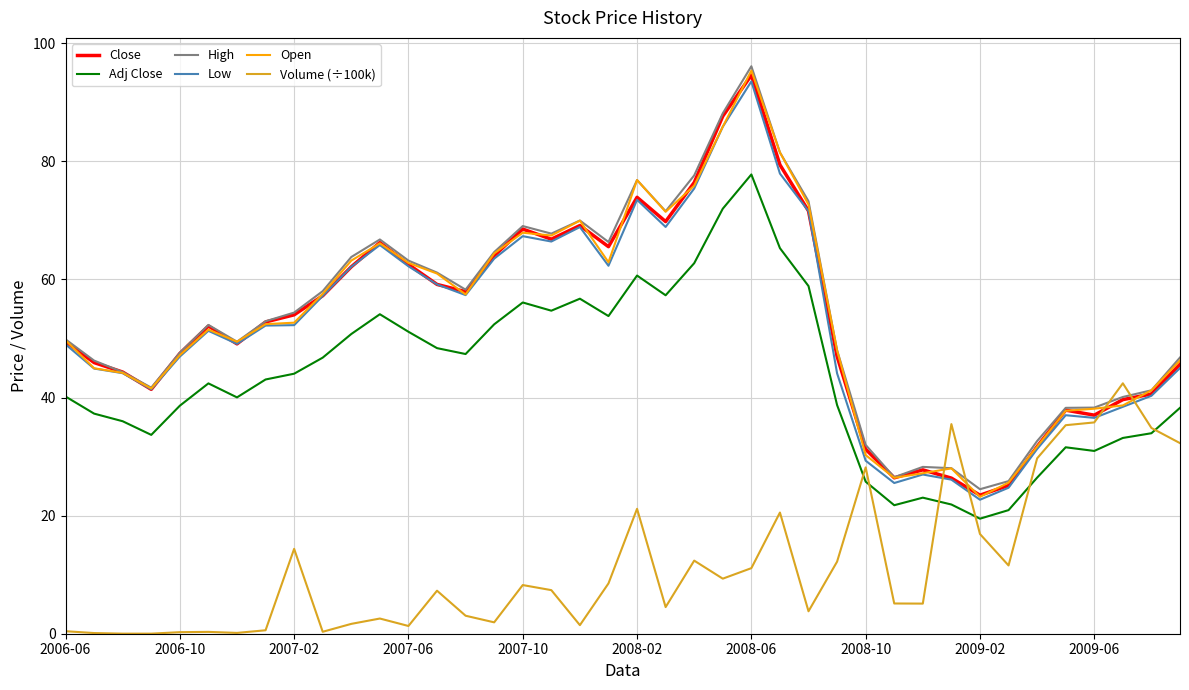

After their last crossing, which series has the higher values: Close or Volume (÷100k)?

Close